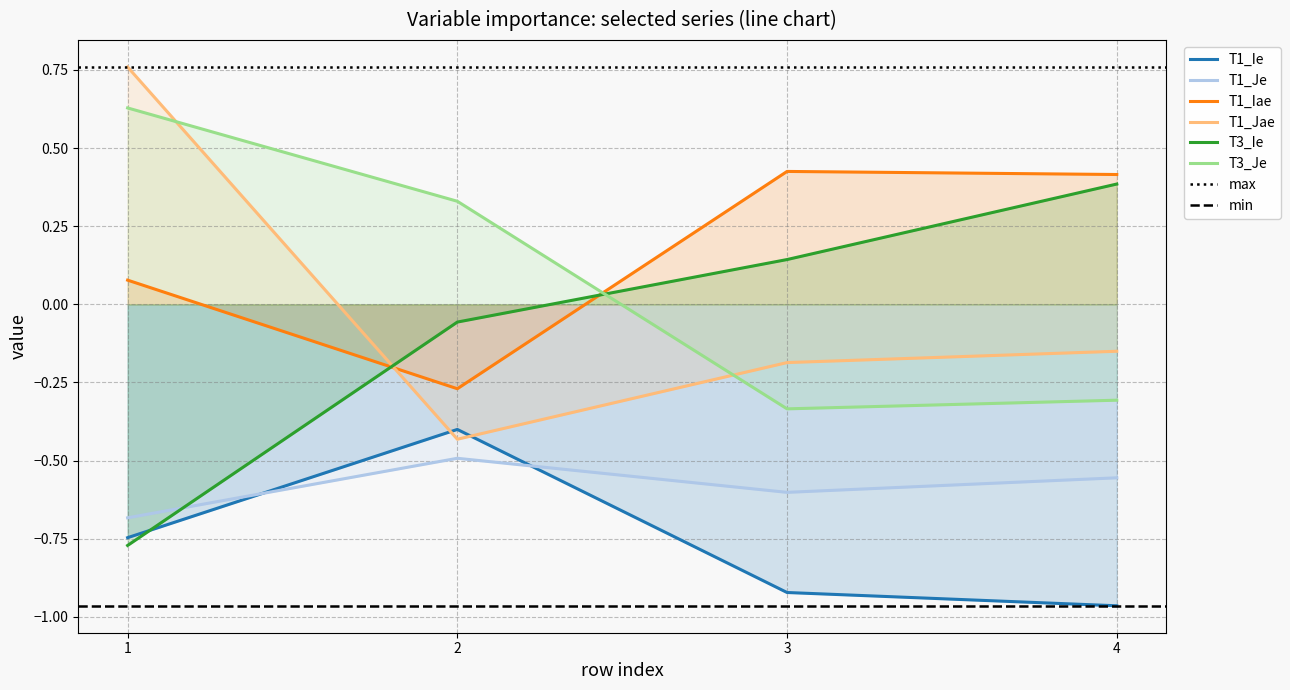

How many times do T3_Ie and T1_Je cross each other?

1